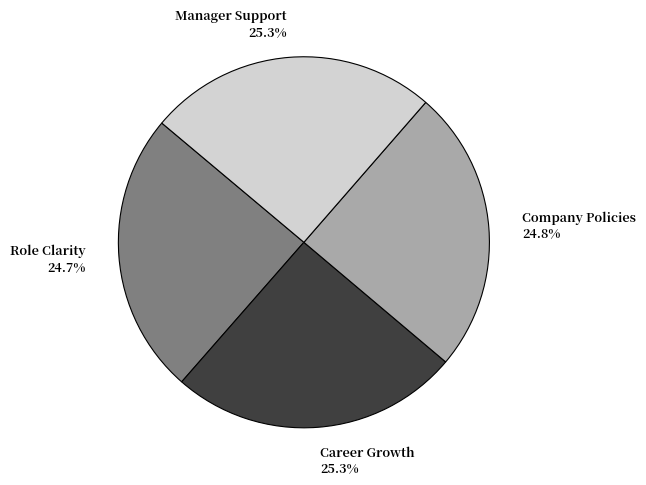

What percentage is the Role Clarity slice, to the nearest percent?

25%